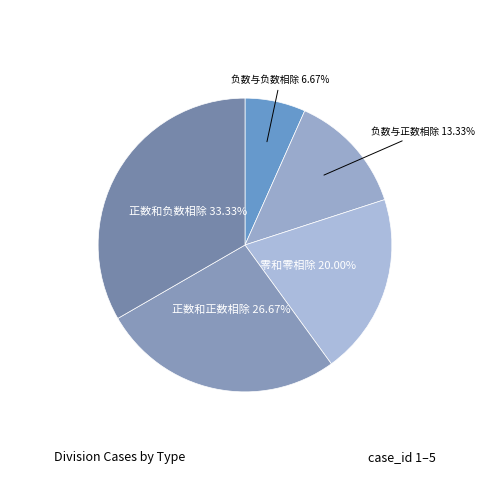

True or false: 负数与正数相除 accounts for 26% of the total.

False